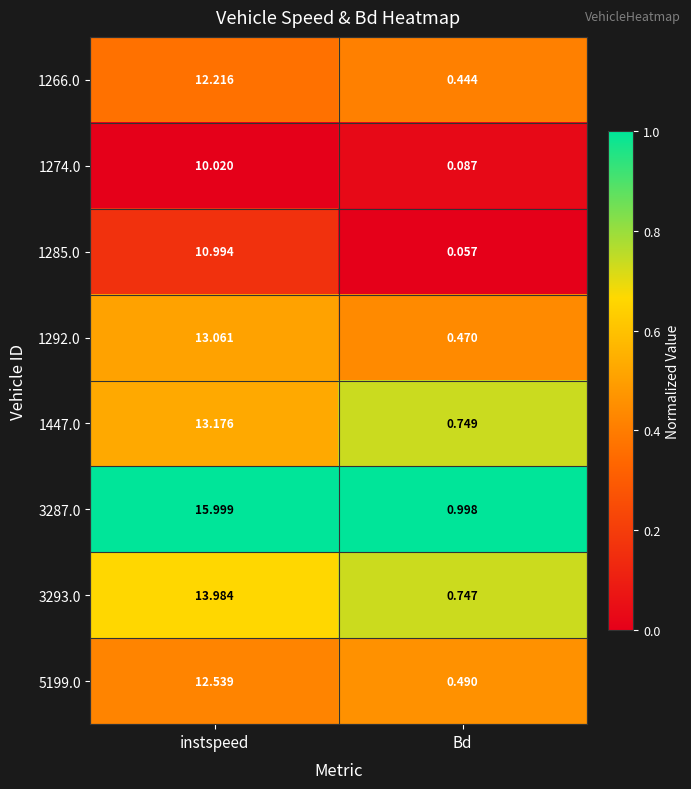

At which category does the chart reach its minimum across all series?

Bd